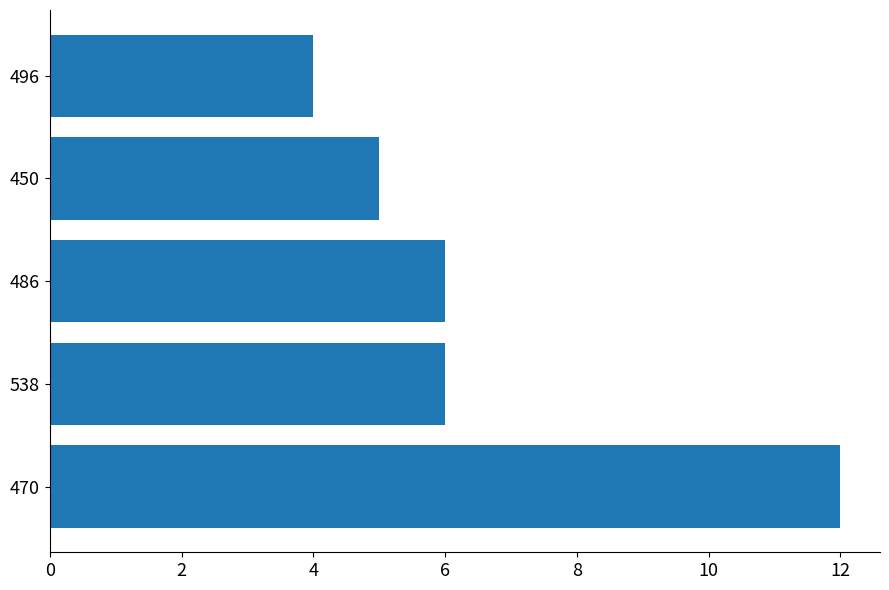

Reading bottom to top, transcribe all the data shown in this chart.

12	6	6	5	4